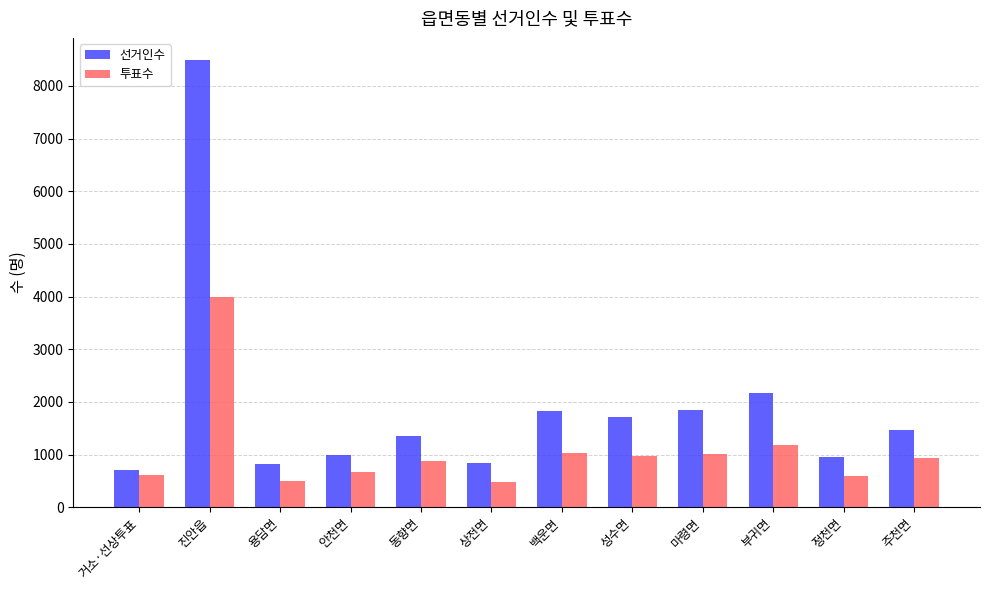

What is the average value of the 선거인수 series?

1935